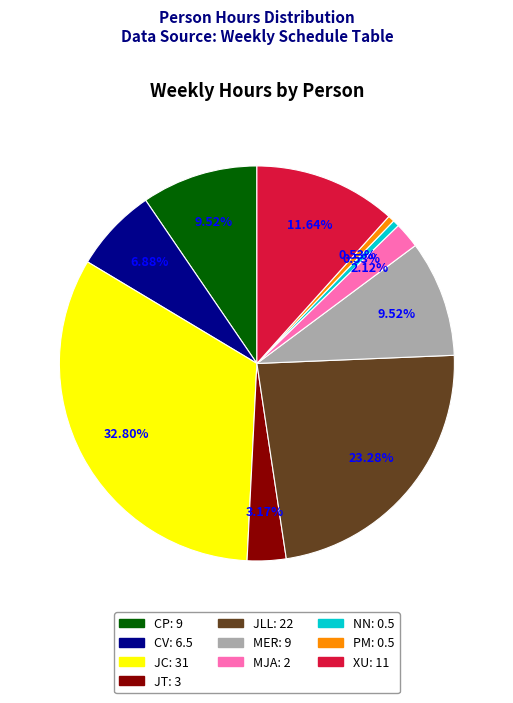

Is there any slice that represents more than half of the pie?

No